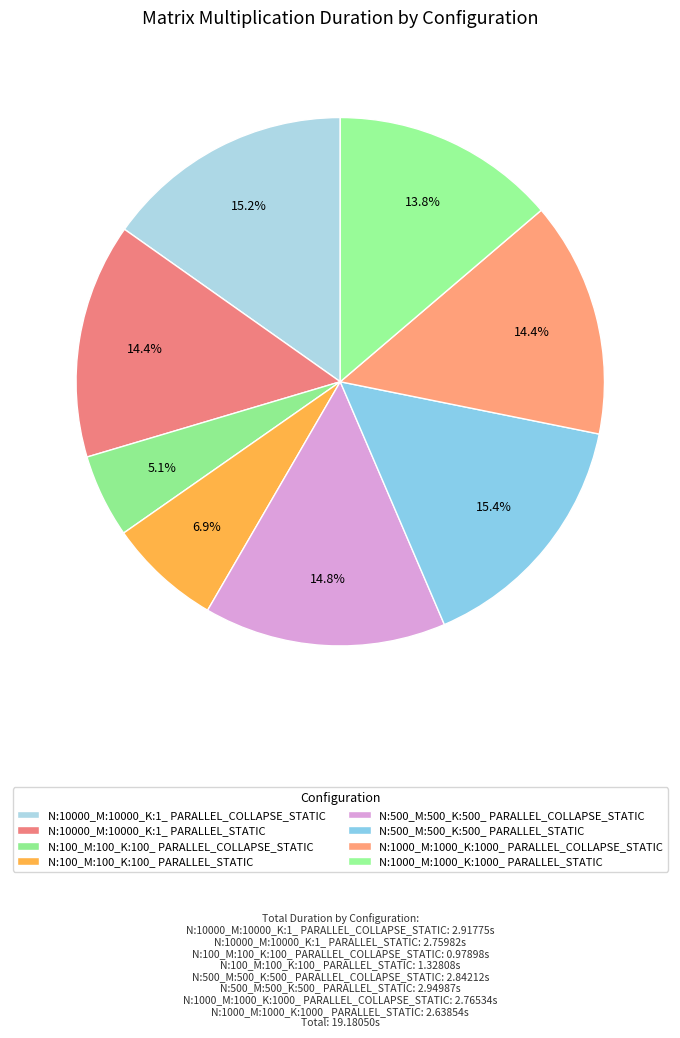

Count the number of slices in the pie.

8